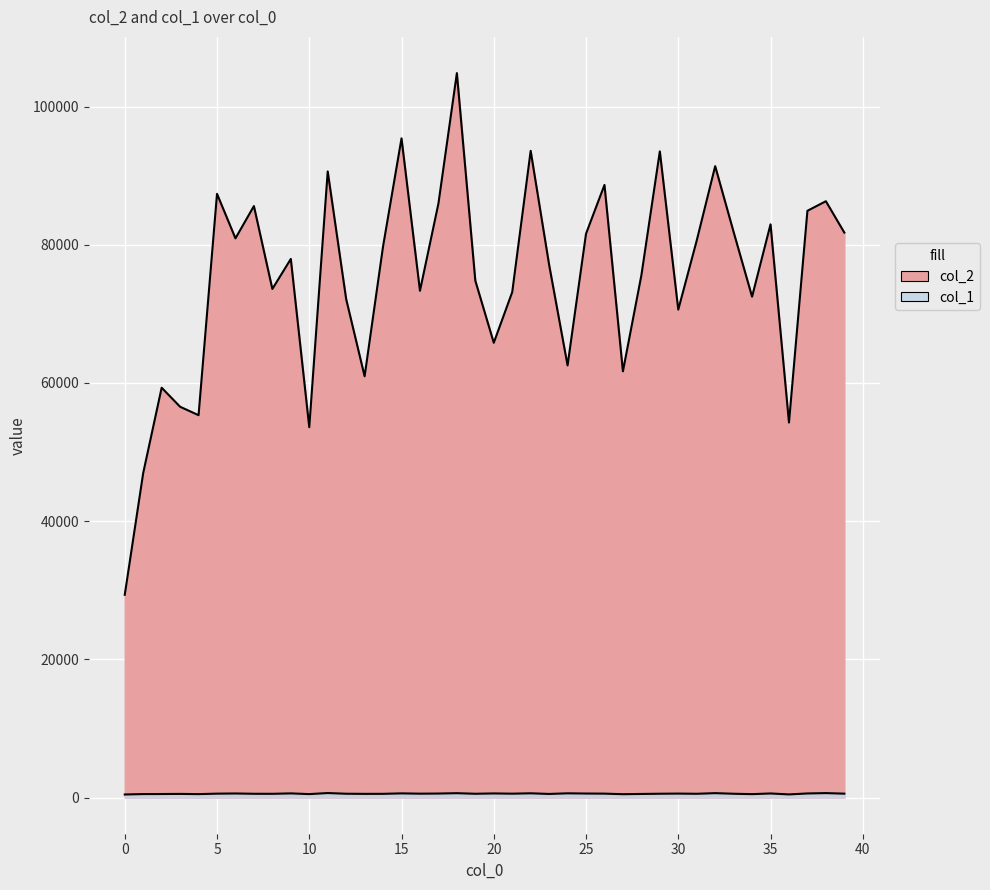

List the series in order of their peak value, lowest first.

col_1, col_2